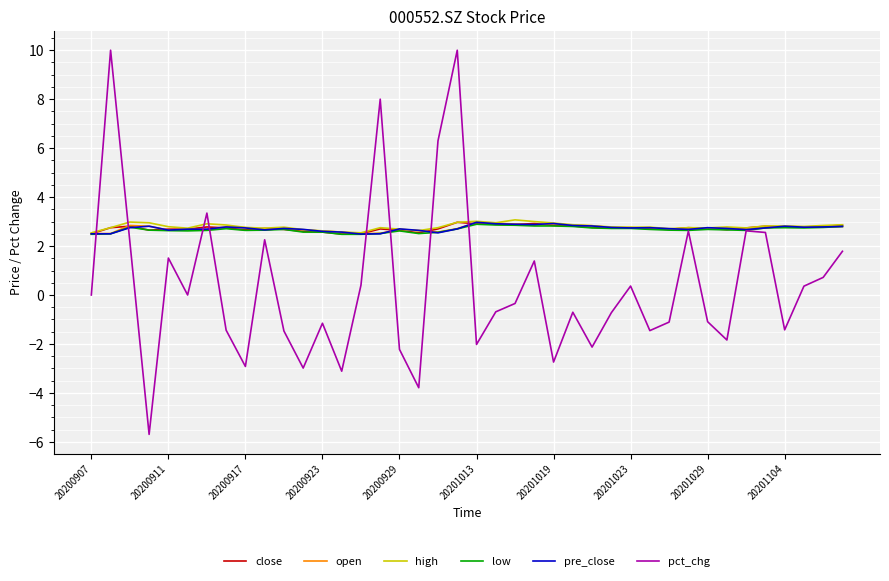

Which series has the largest range (max minus min)?

pct_chg